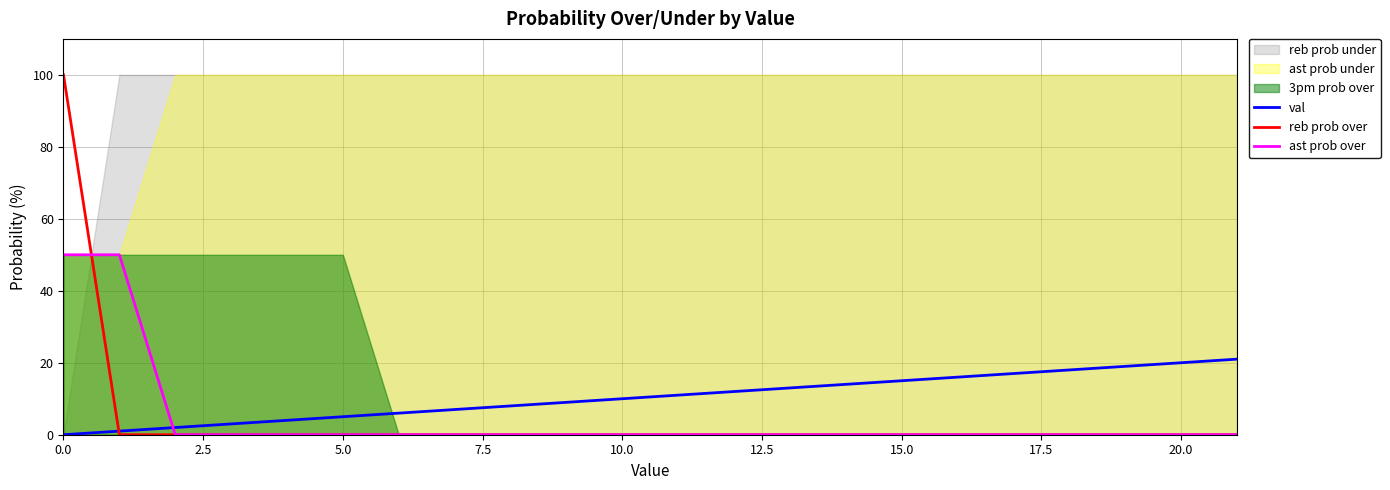

What position from the right is 14?

8